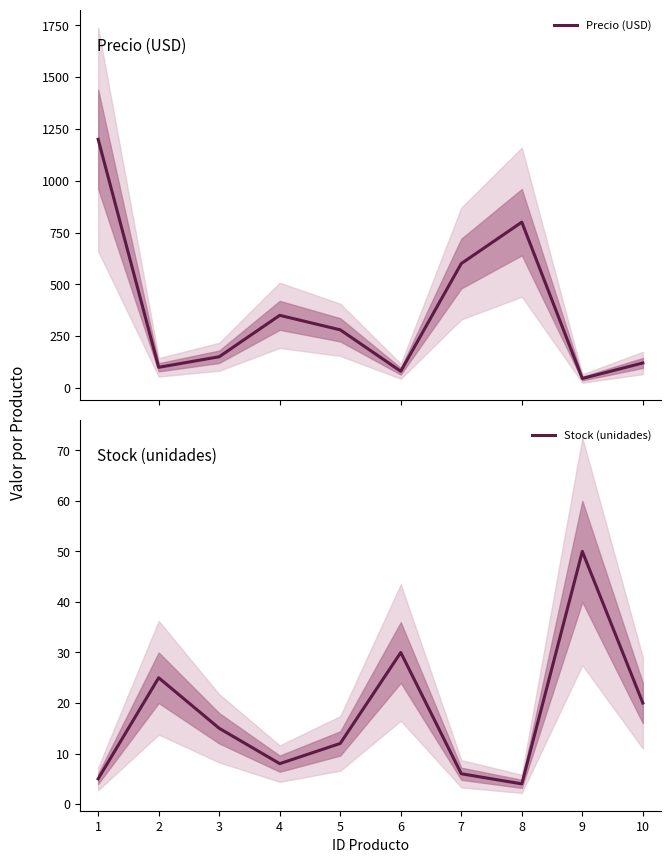

Which category has the lowest value in the Stock (unidades) series?

8